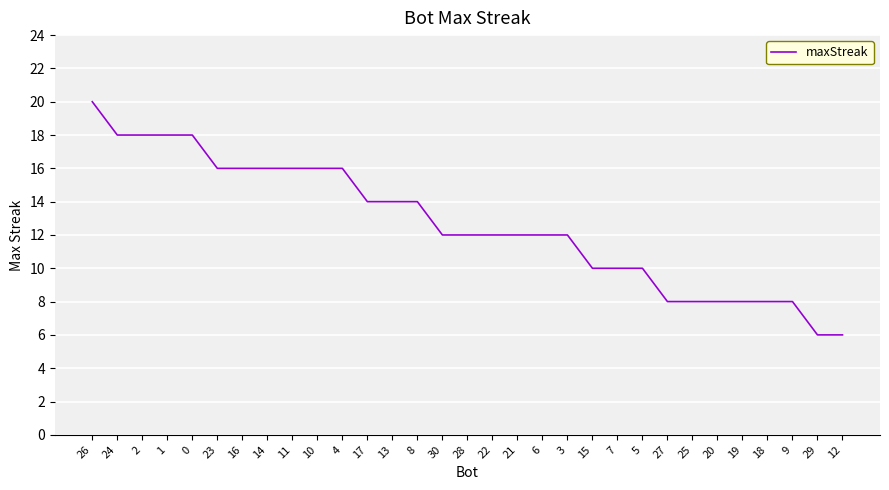

Approximately how many times larger is the value at 18 compared to 12?

1.3